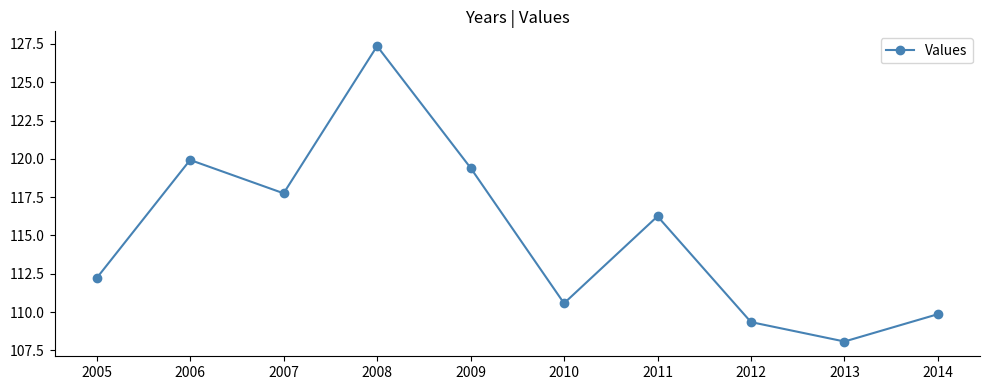

Is it true that the value at 2009 is 52.1?

False